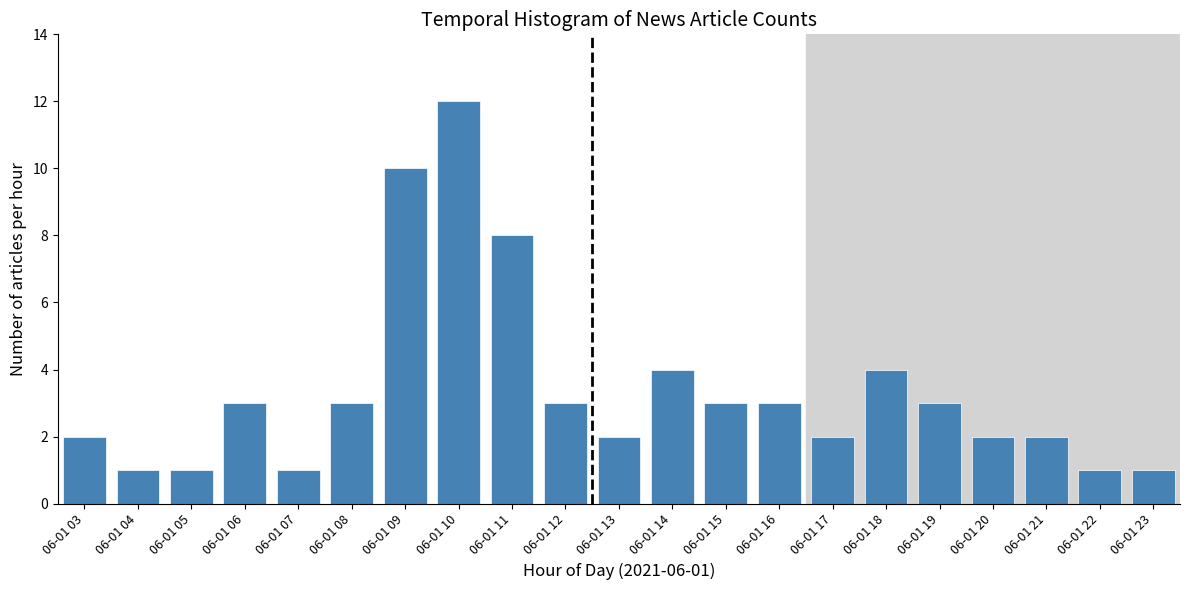

Reading right to left, extract all data points from this chart.

06-01 23=1	06-01 22=1	06-01 21=2	06-01 20=2	06-01 19=3	06-01 18=4	06-01 17=2	06-01 16=3	06-01 15=3	06-01 14=4	06-01 13=2	06-01 12=3	06-01 11=8	06-01 10=12	06-01 09=10	06-01 08=3	06-01 07=1	06-01 06=3	06-01 05=1	06-01 04=1	06-01 03=2